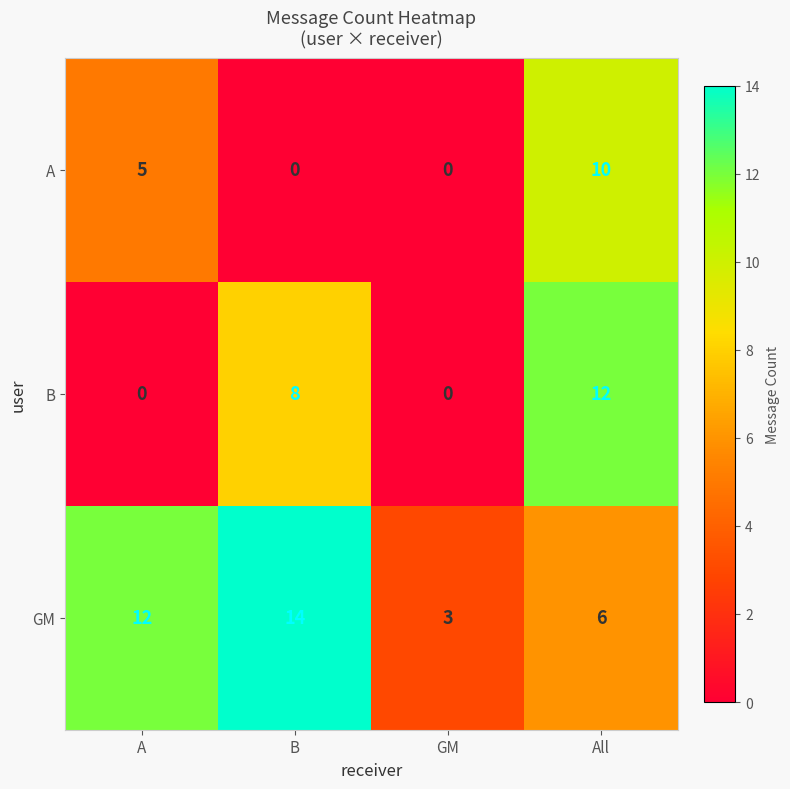

List the series in order of their overall mean, highest first.

GM, B, A